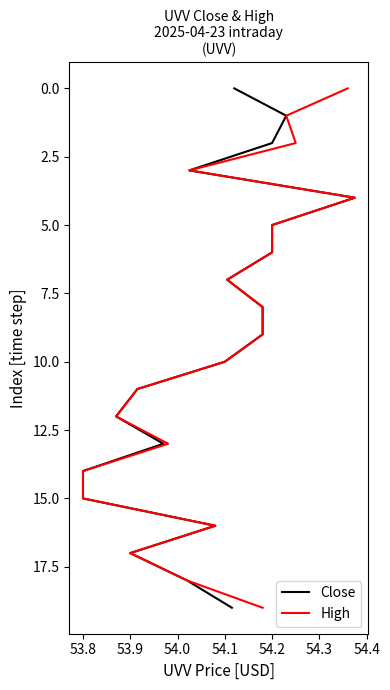

Does the chart have visible grid lines?

No